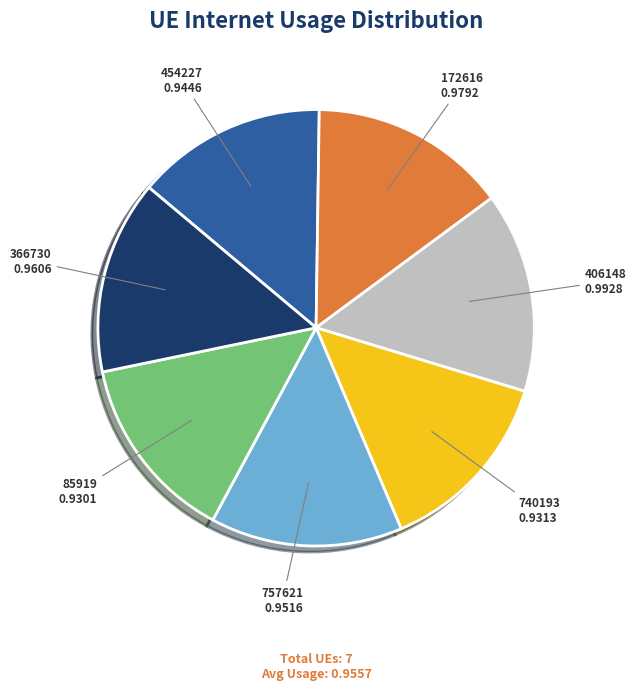

The 85919 slice represents 14% of the pie. True or false?

True